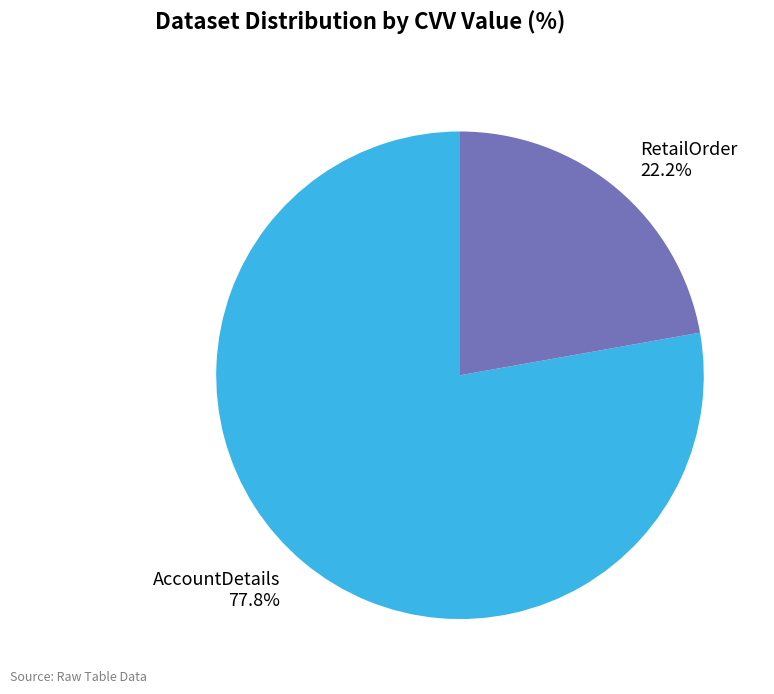

Rank the categories by value from lowest to highest.

RetailOrder, AccountDetails